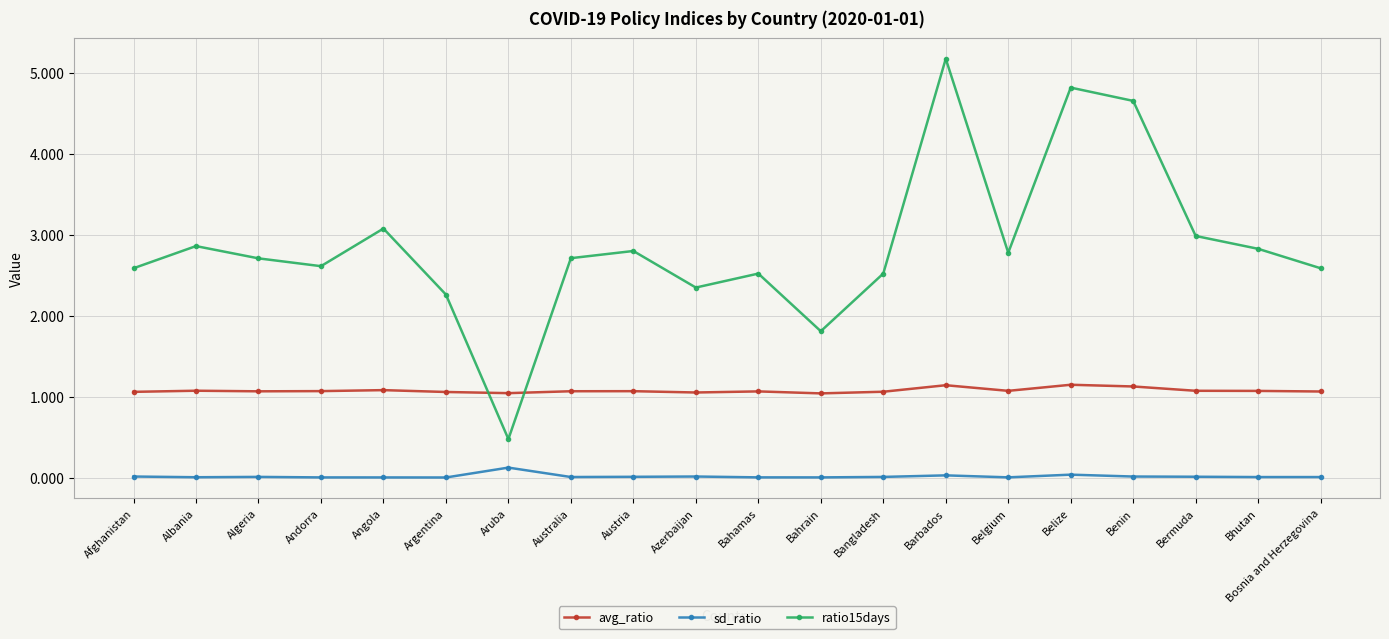

True or false: ratio15days has more than 0 interior local peaks.

True